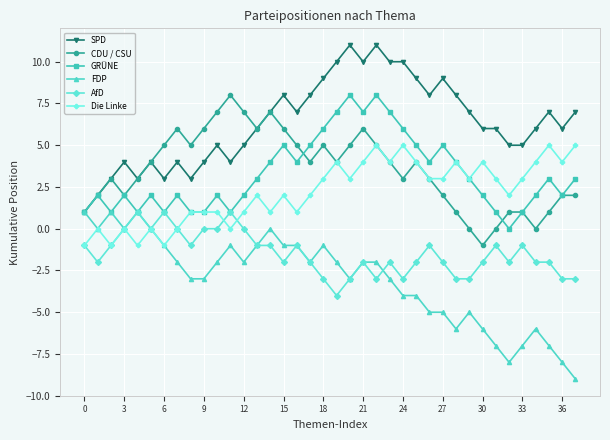

How many distinct data groups are displayed?

6